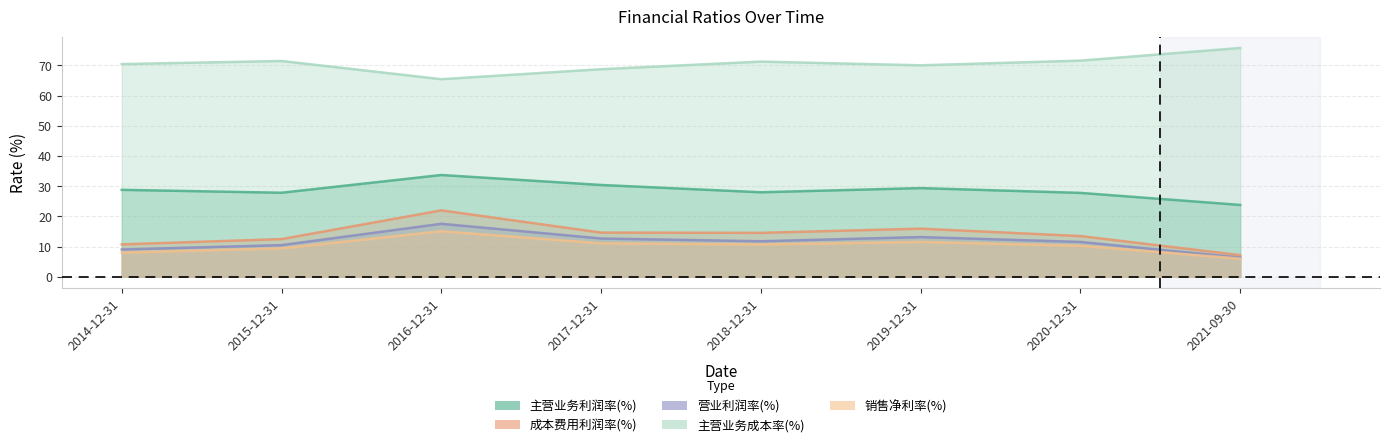

At which label is 销售净利率(%) closest to 10?

2020-12-31